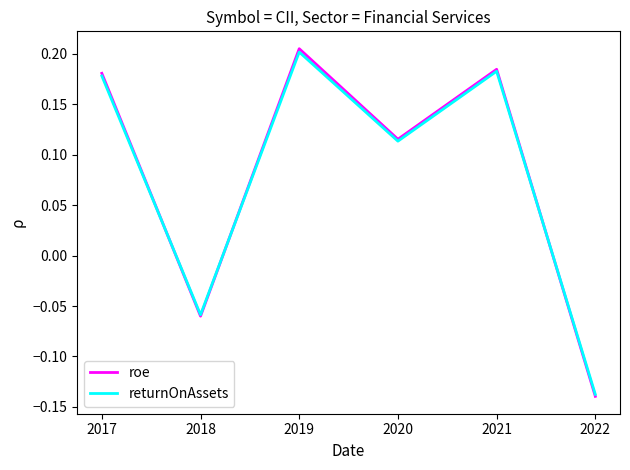

Where is returnOnAssets nearest to the value 0?

2018